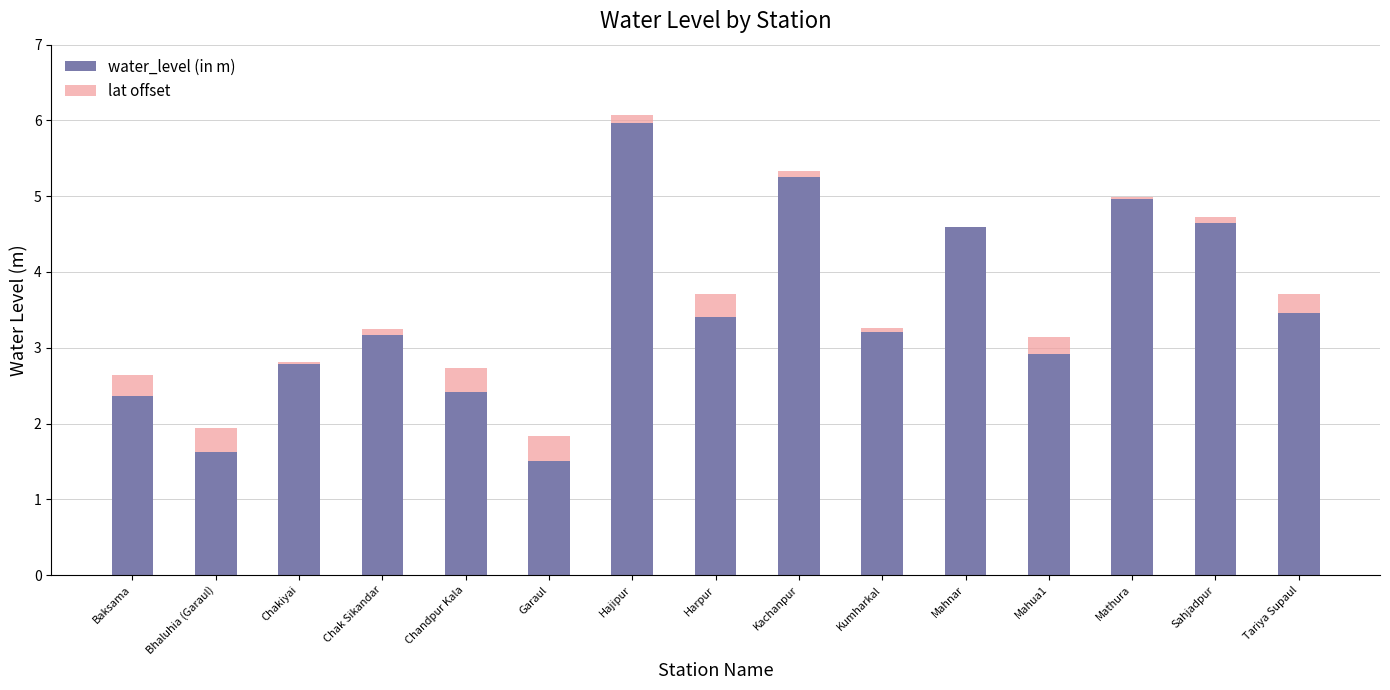

What is the sum of all water_level (in m) values?

52.3